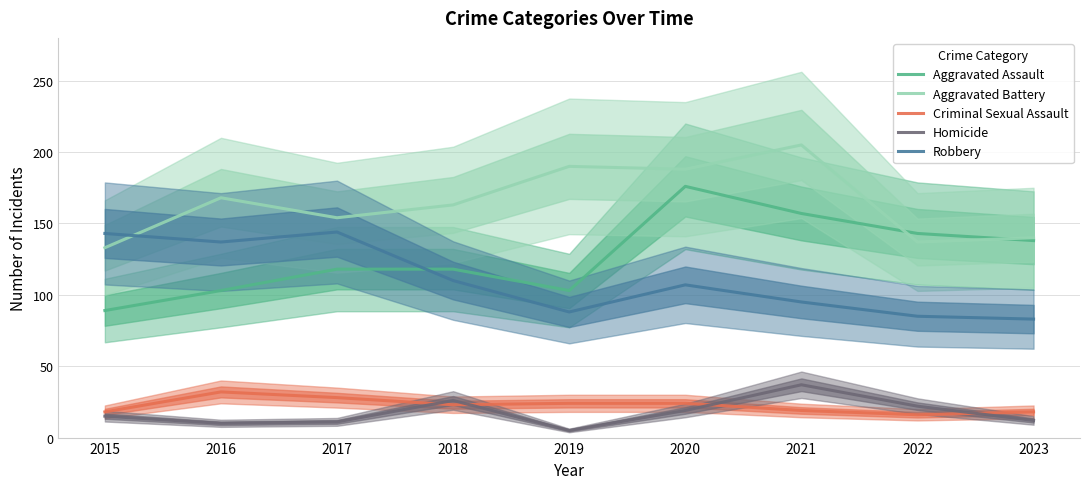

What is the approximate value of Aggravated Assault at 2018, to the nearest 10?

120